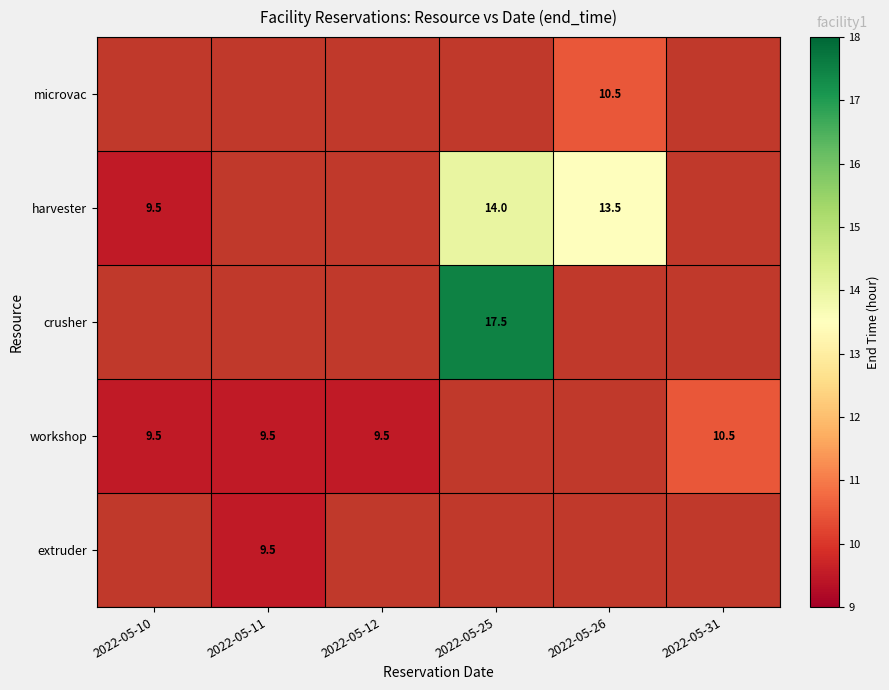

What is the smallest value displayed?

9.5